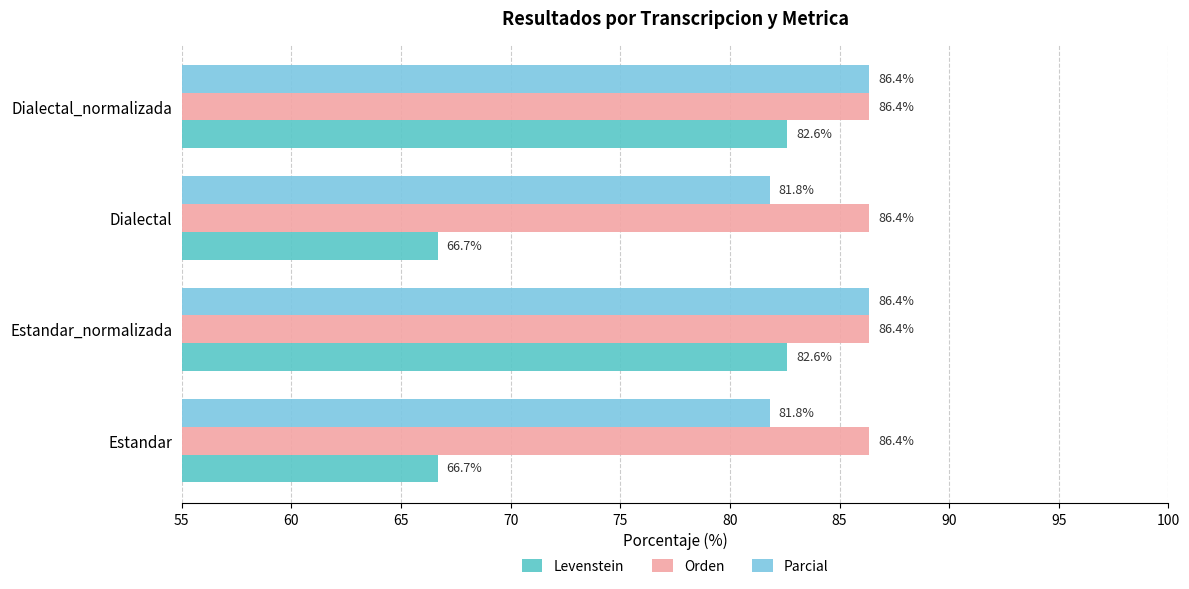

Which series has the largest total across all categories?

Orden